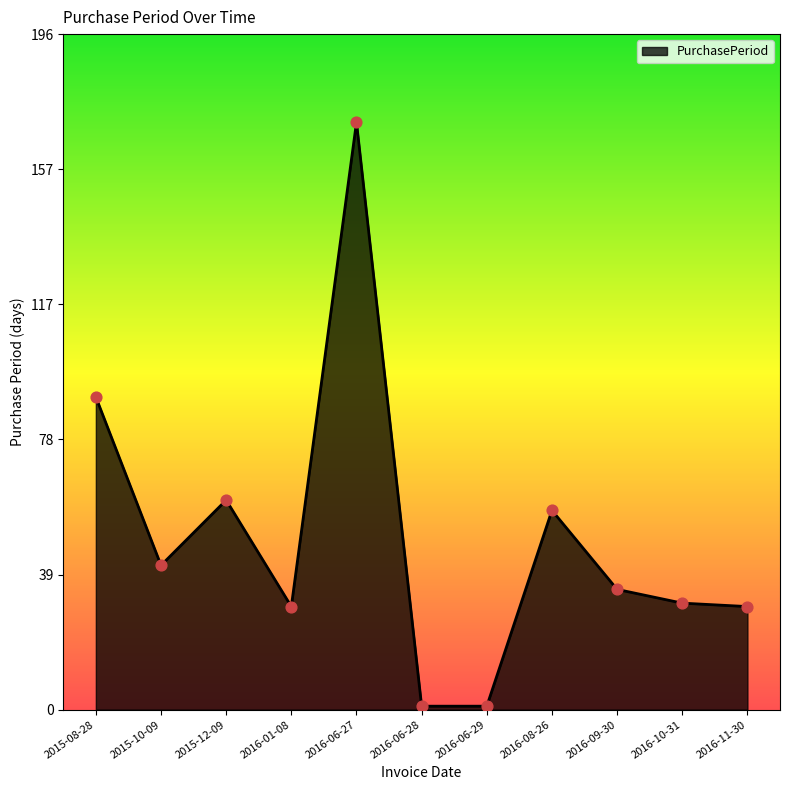

What is the ratio of the value at 2016-06-27 to the value at 2015-08-28?

1.9